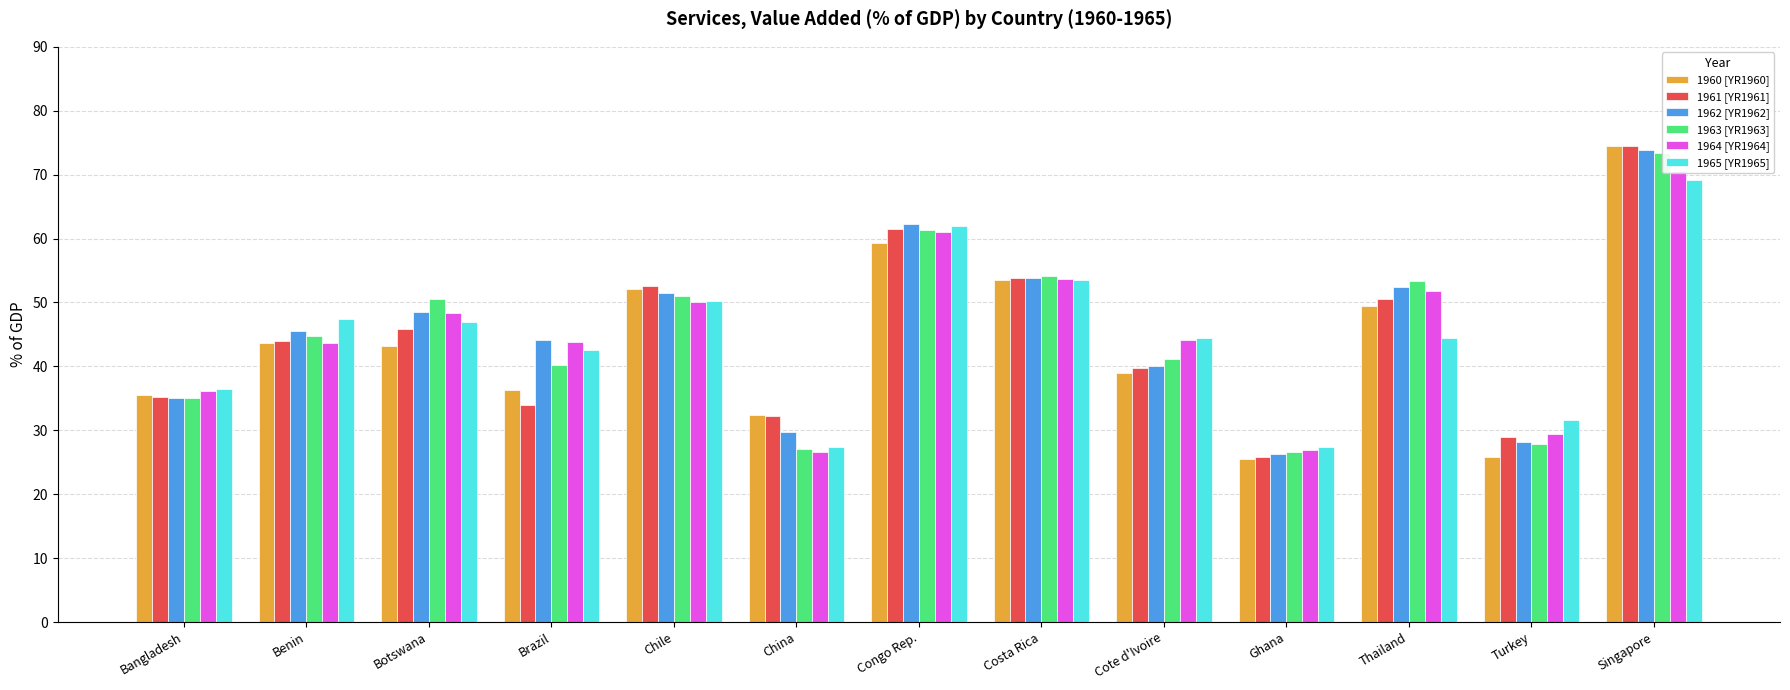

Count the number of categories in the chart.

13